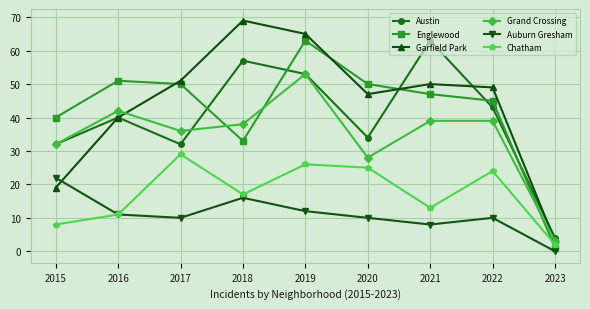

At how many categories does at least one series exceed 45?

7